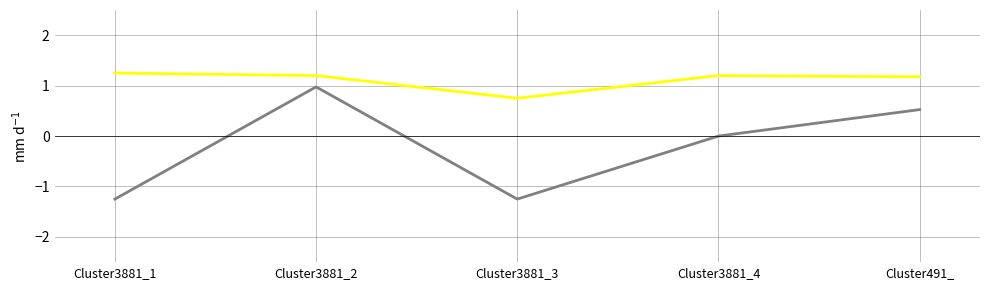

Count the number of data series in this chart.

2